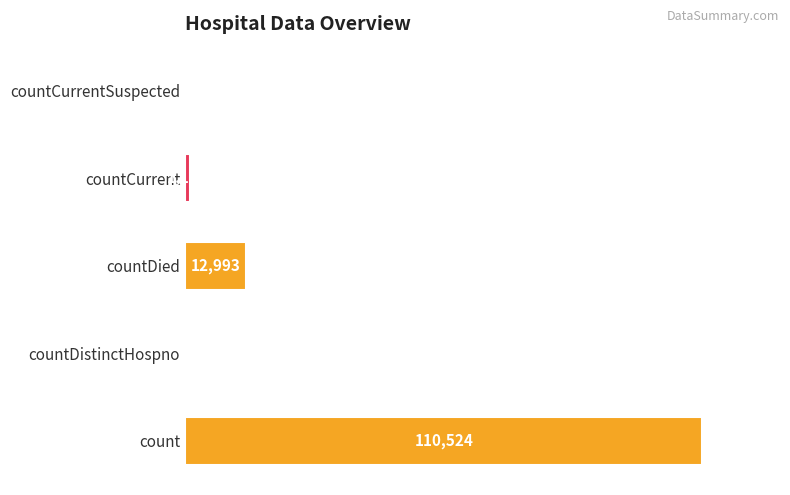

At which category does the chart reach its peak across all series?

count